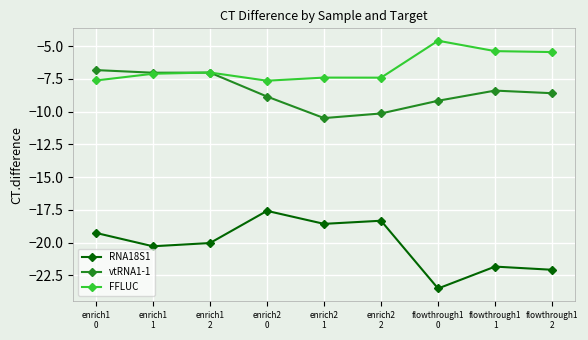

How many categories are shown in the chart?

9